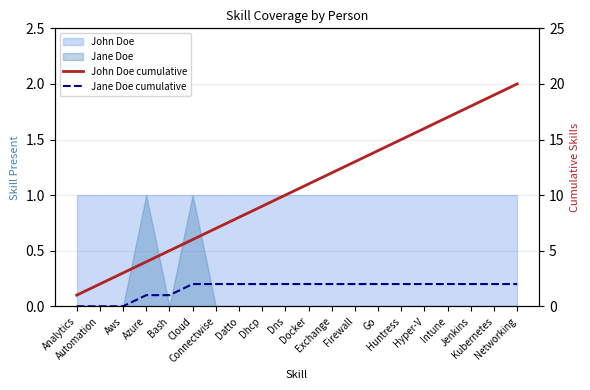

How many lines are shown in the chart?

2